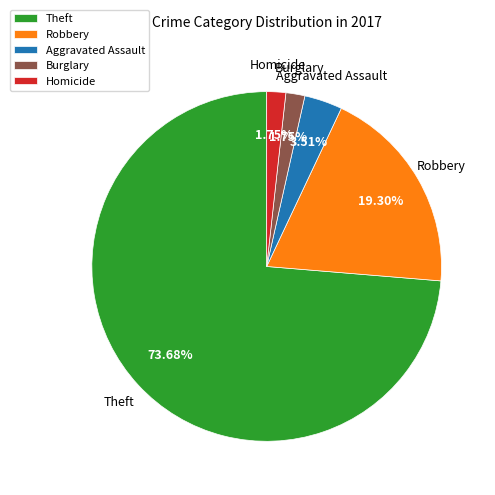

To the nearest percent, what is the average slice percentage?

20%